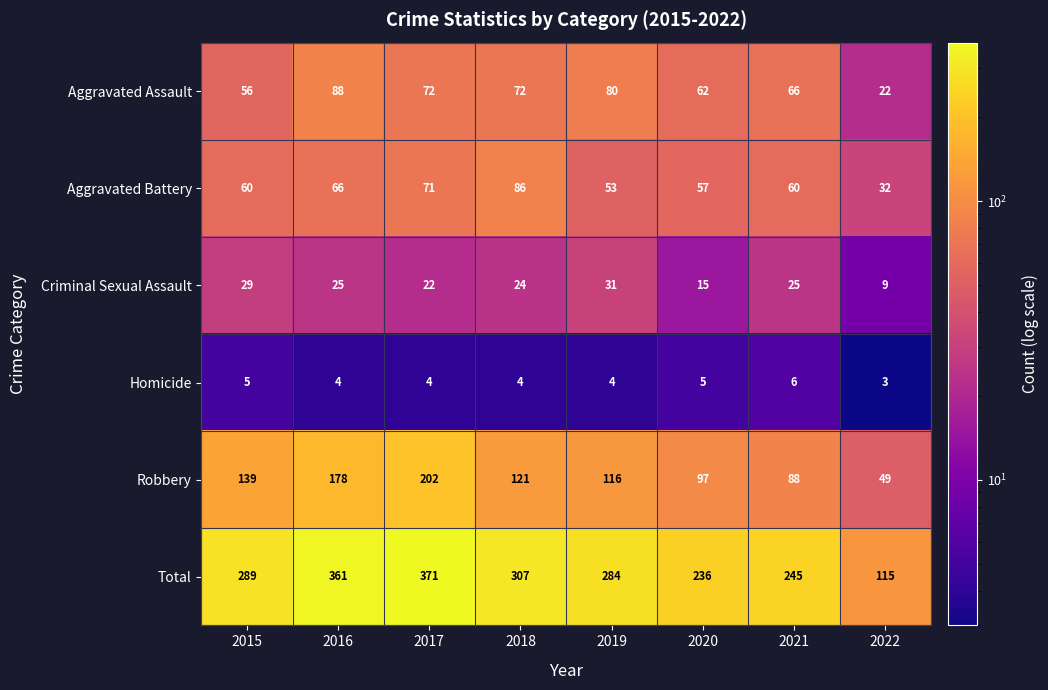

At how many categories does at least one series exceed 110?

8